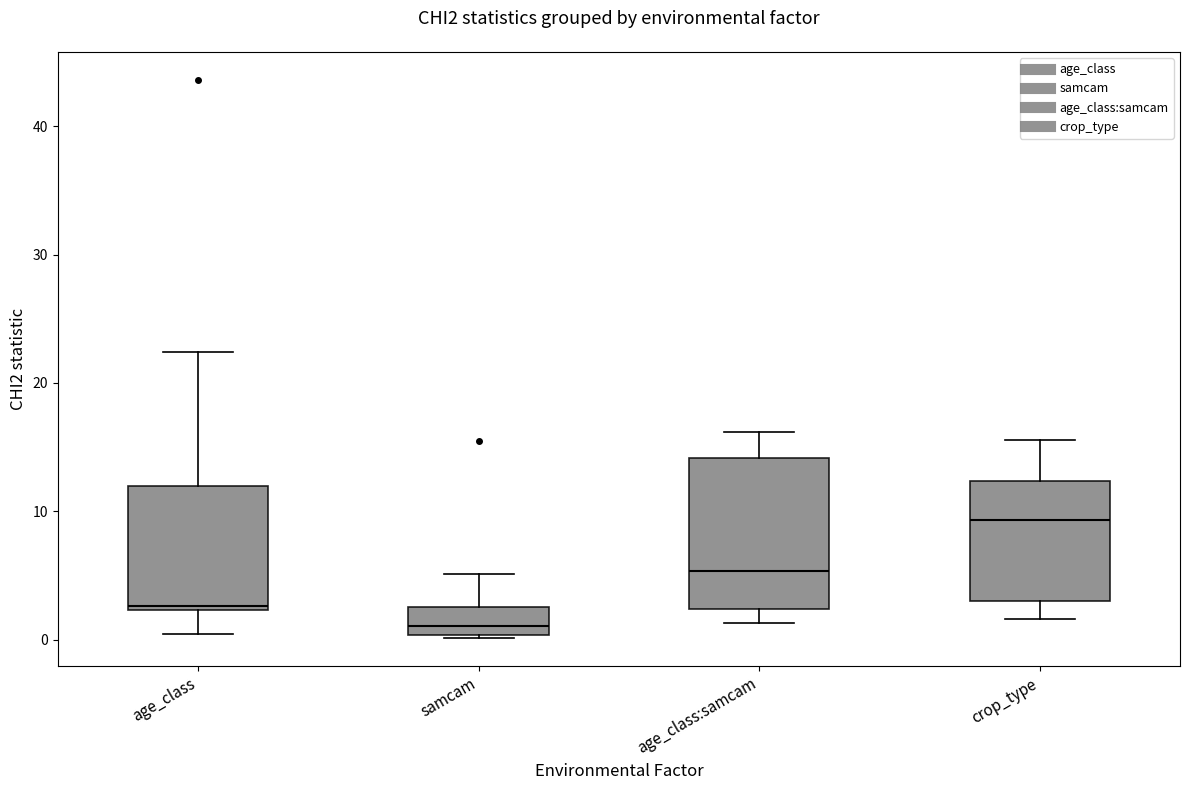

Where does the median line of the box for samcam sit on the y-axis? The values are not printed on the chart, so give them approximately, as read against the axis.

1